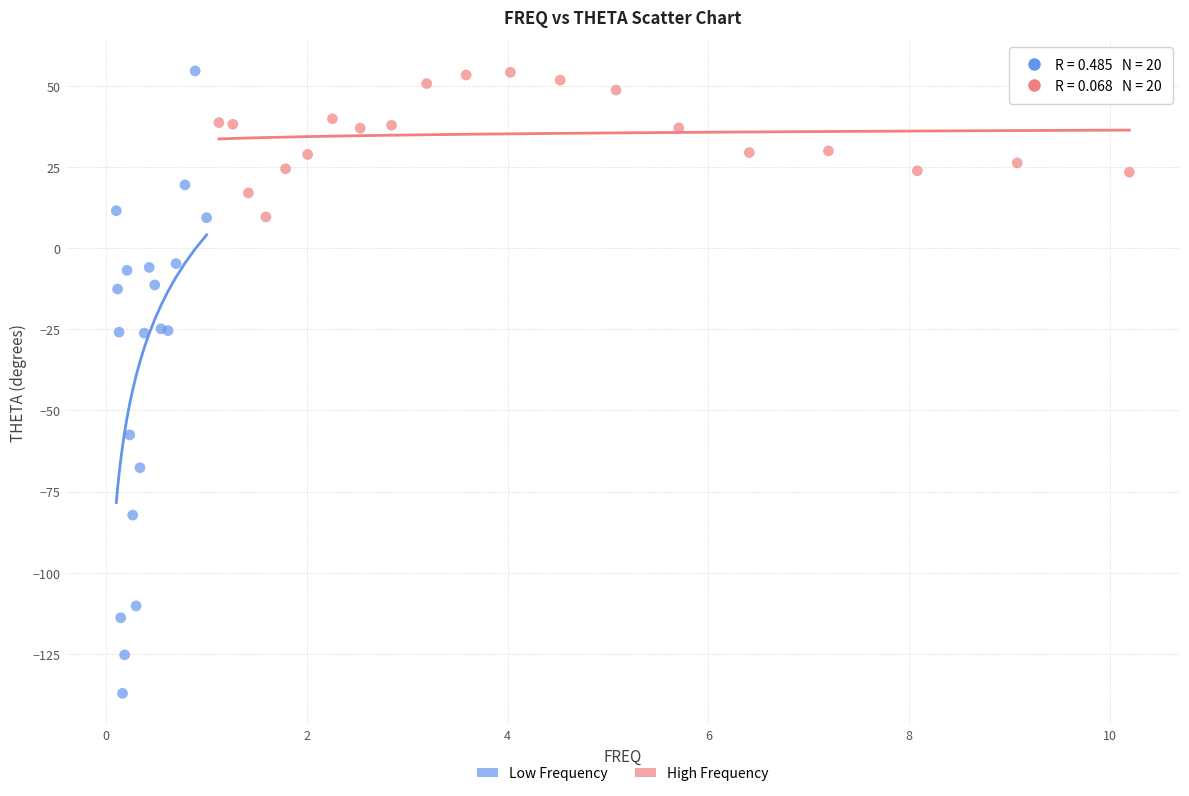

Which series has the largest Y range (max minus min)?

Low Frequency